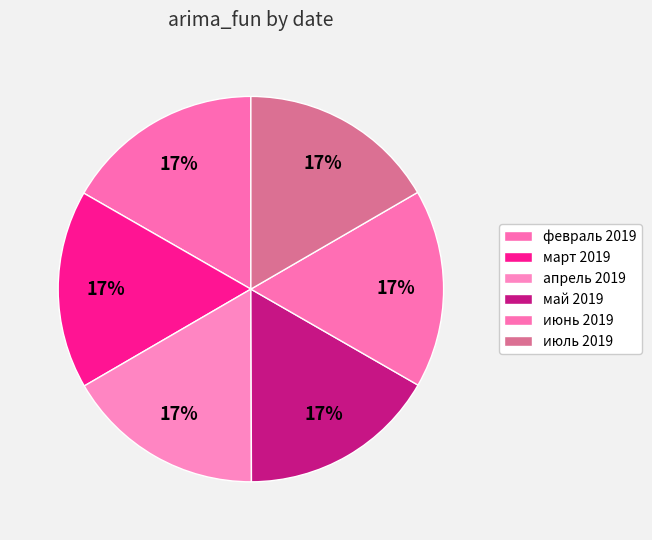

To the nearest percent, what percentage of the pie is май 2019?

17%